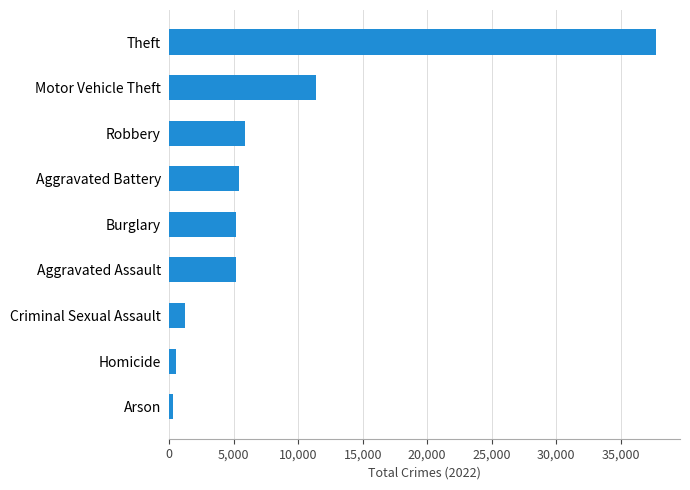

Approximately how many times larger is the value at Robbery compared to Criminal Sexual Assault?

4.8